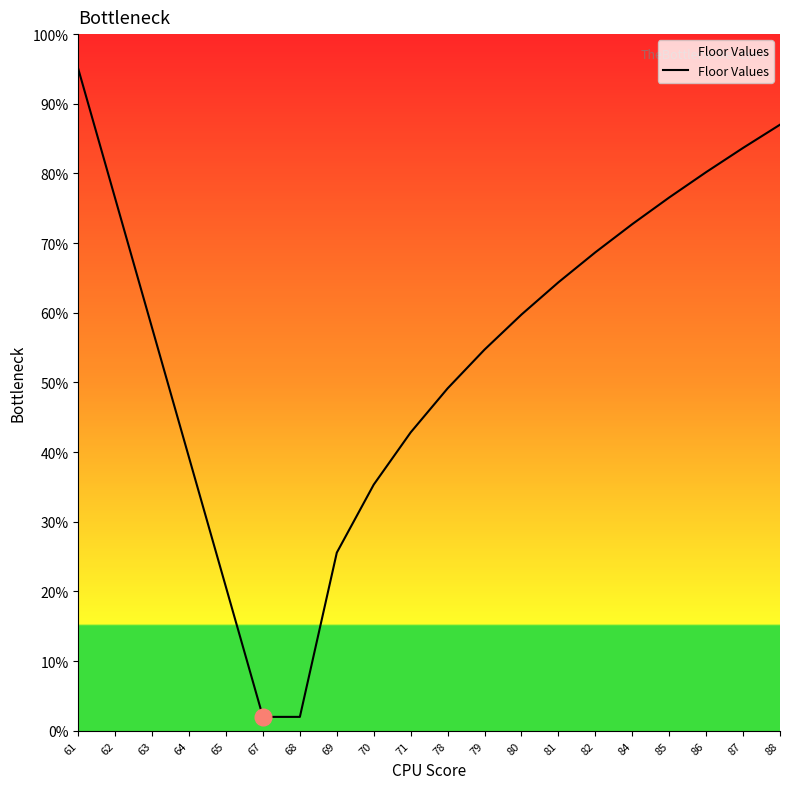

What is the sum of the values at 62 and 67?

78.4